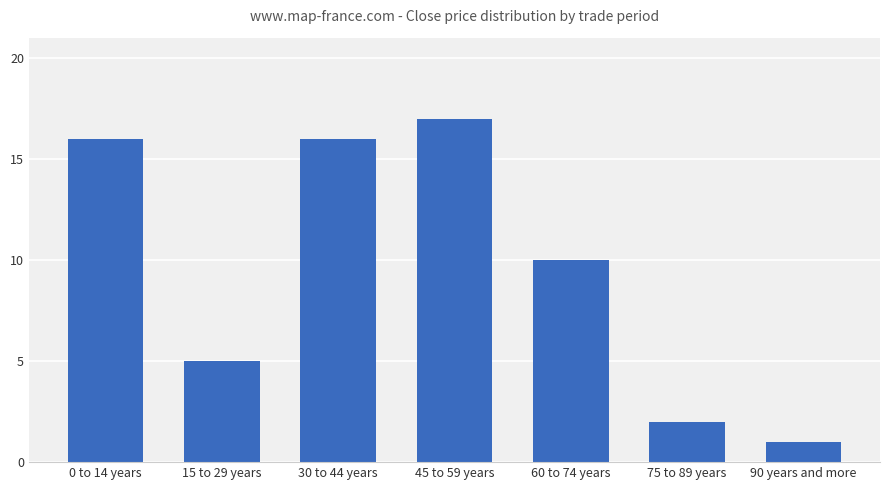

Is it true that the value at 90 years and more is 1?

True